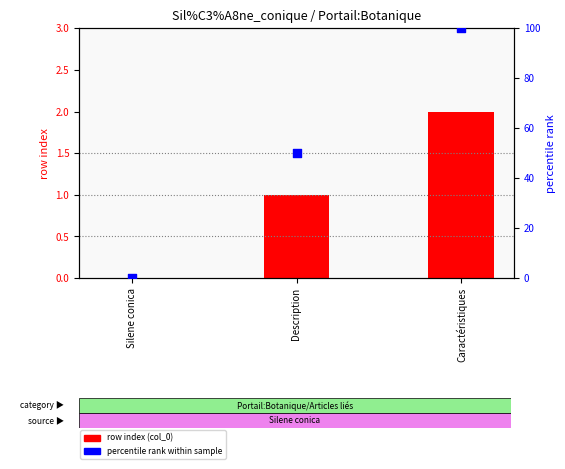

Is the value of percentile rank within sample at Description greater than the value of row index (col_0) at Caractéristiques?

Yes